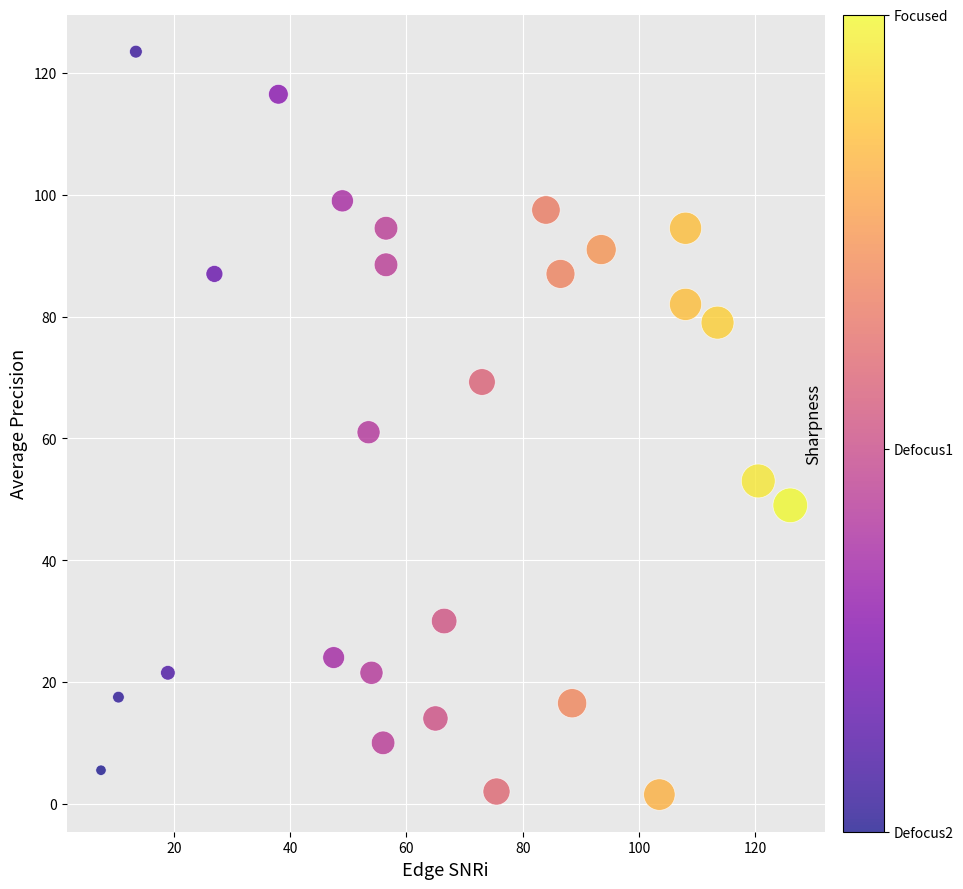

What is the range of X values (max minus min)?

118.5